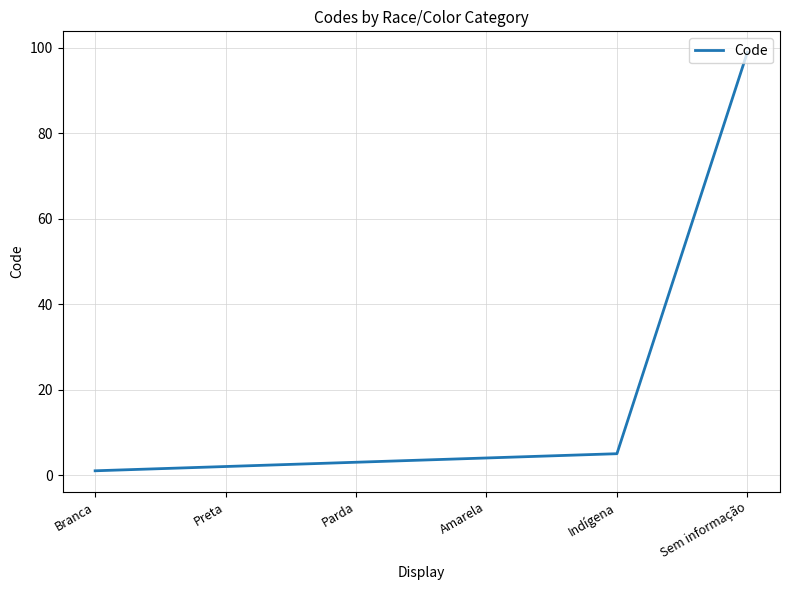

Which has a higher value, Preta or Sem informação?

Sem informação